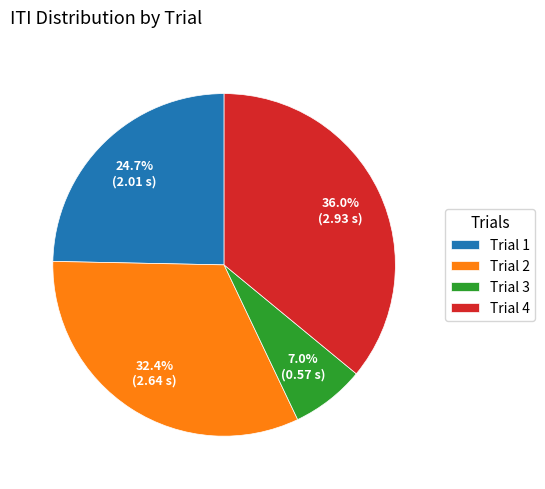

Is it true that Trial 4 is 21% of the pie?

False